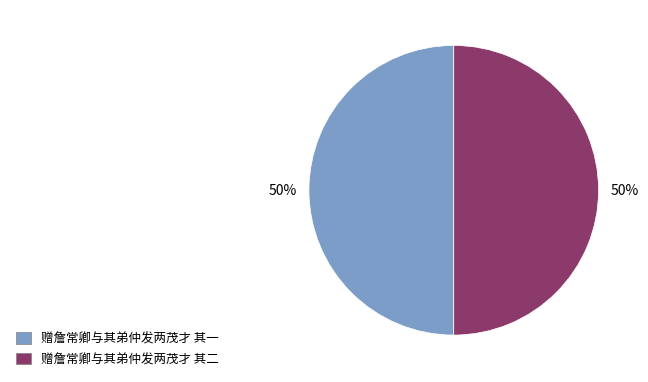

Approximately how many times larger is the value at 赠詹常卿与其弟仲发两茂才 其二 compared to 赠詹常卿与其弟仲发两茂才 其一?

1.0